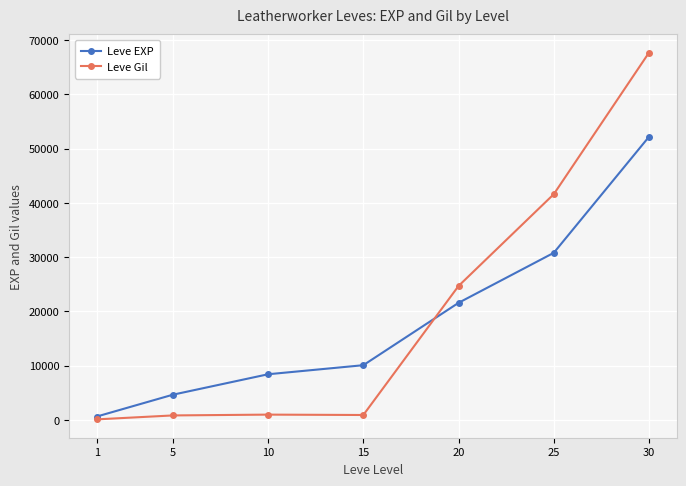

The Leve EXP series shows 21600 at 20. True or false?

True